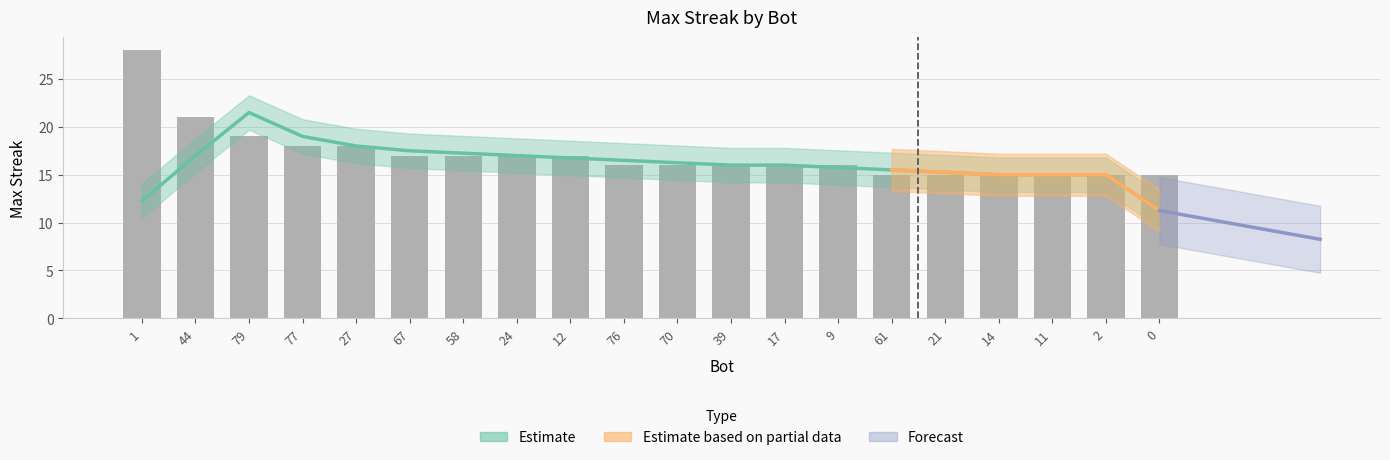

What is the label of the 6th bar from the left?

67